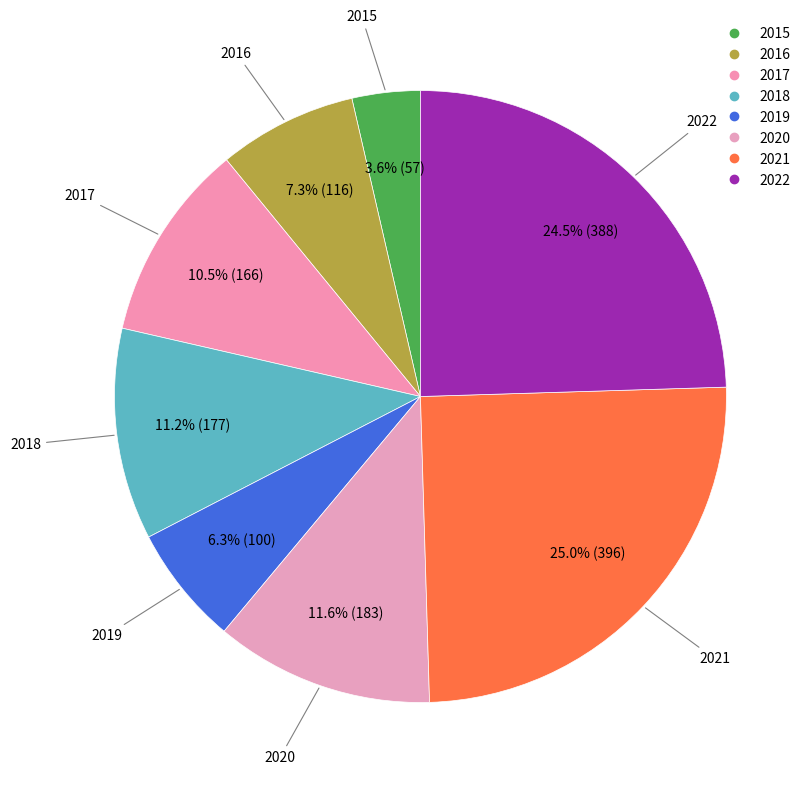

What is the largest slice in the pie chart?

2021